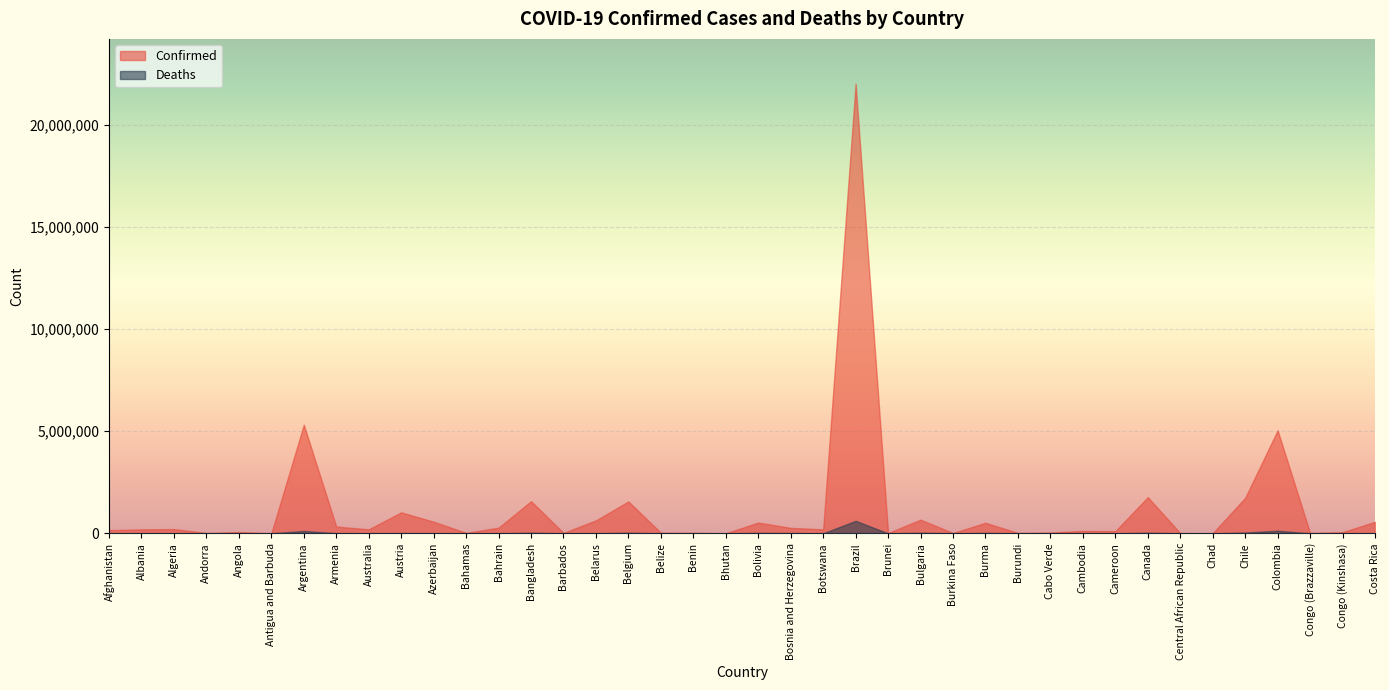

List the labels in order of Confirmed value, smallest first.

Bhutan, Antigua and Barbuda, Chad, Central African Republic, Brunei, Burkina Faso, Andorra, Congo (Brazzaville), Burundi, Bahamas, Barbados, Benin, Belize, Cabo Verde, Congo (Kinshasa), Angola, Cameroon, Cambodia, Afghanistan, Botswana, Albania, Australia, Algeria, Bosnia and Herzegovina, Bahrain, Armenia, Burma, Bolivia, Costa Rica, Azerbaijan, Belarus, Bulgaria, Austria, Belgium, Bangladesh, Chile, Canada, Colombia, Argentina, Brazil